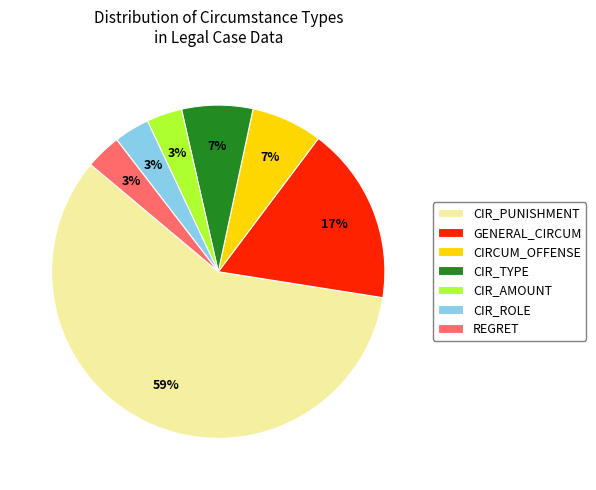

To the nearest percent, what is the average slice percentage?

14%